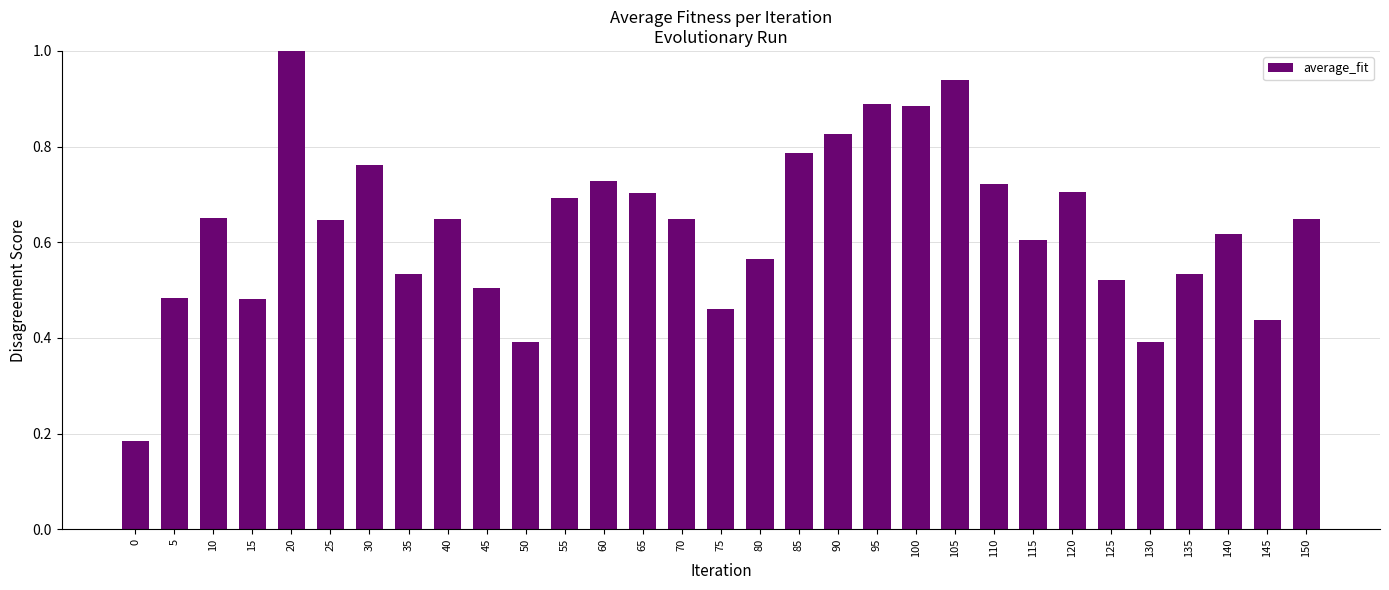

What is the sum of all values?

19.6